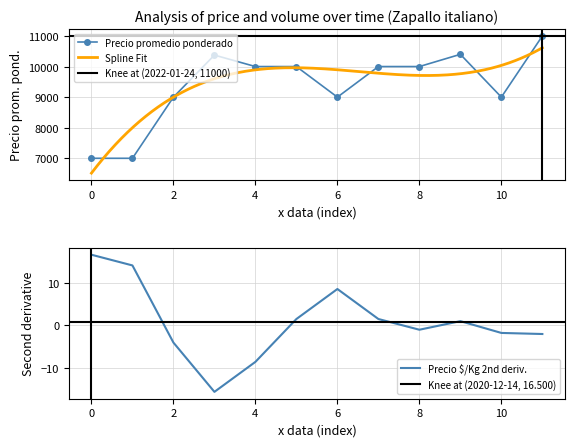

Is it true that Precio $/Kg 2nd deriv. equals -1.0 at 8?

True